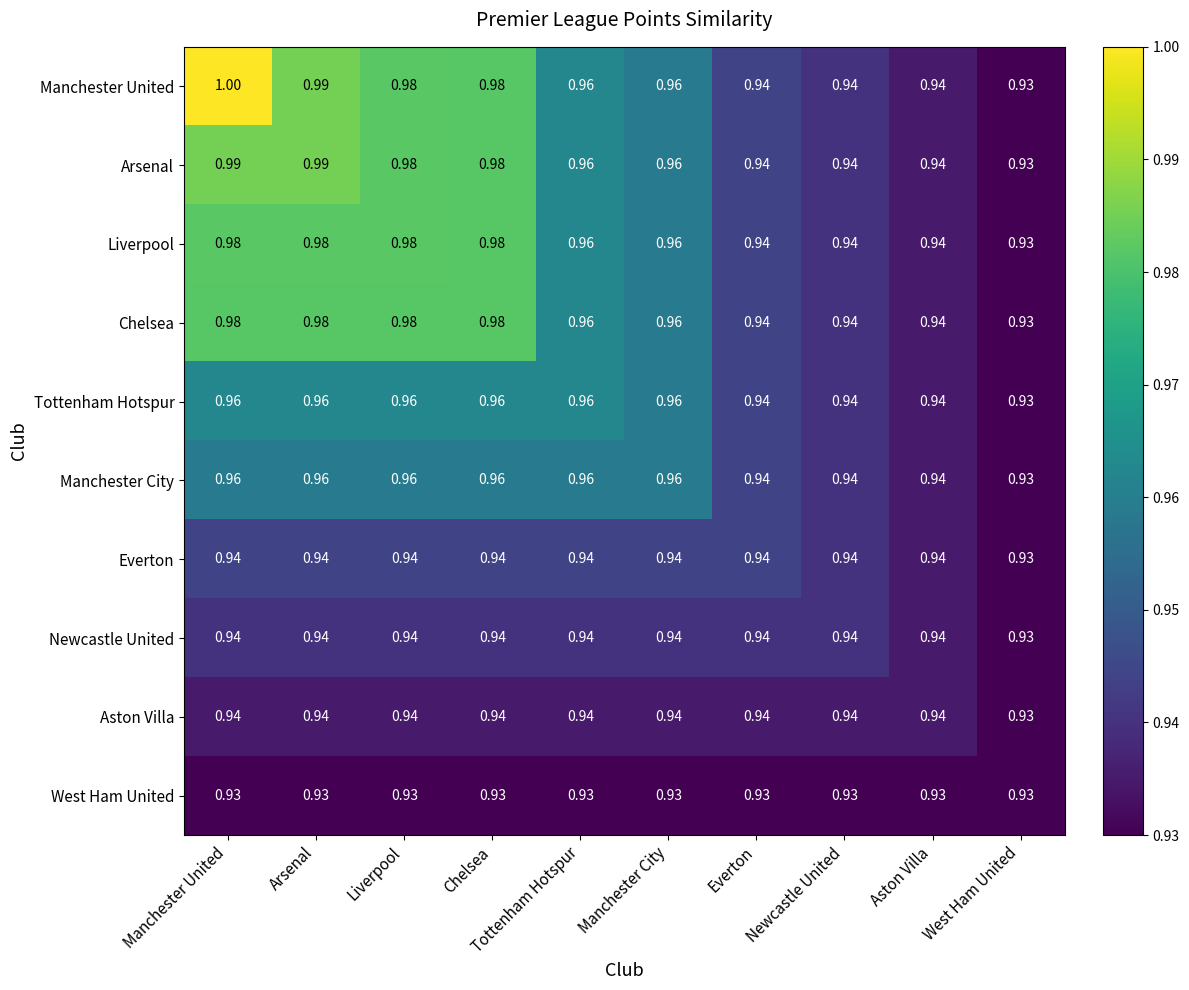

Between Manchester United and Newcastle United, which series saw the biggest shift?

Manchester United